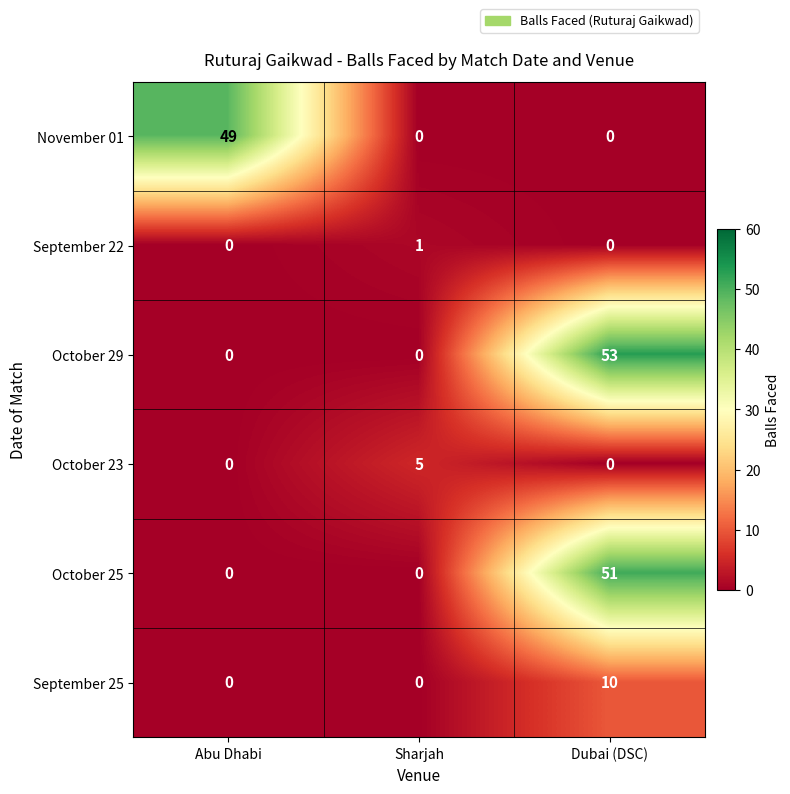

List the series in order of their peak value, lowest first.

September 22, October 23, September 25, November 01, October 25, October 29